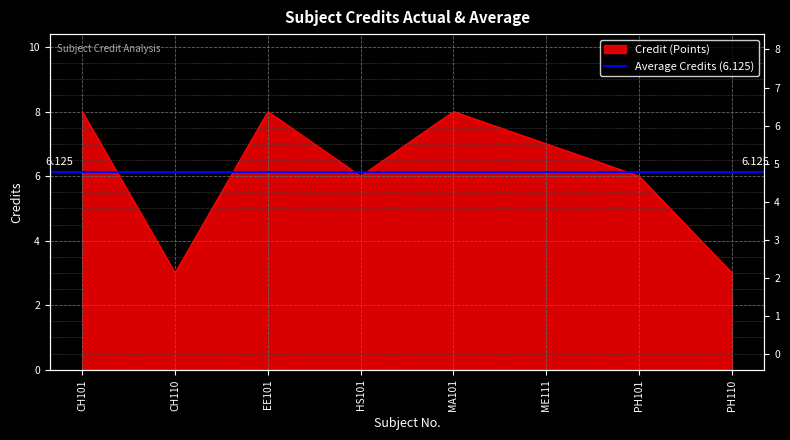

How many points are higher than both their immediate neighbors (excluding endpoints)?

2